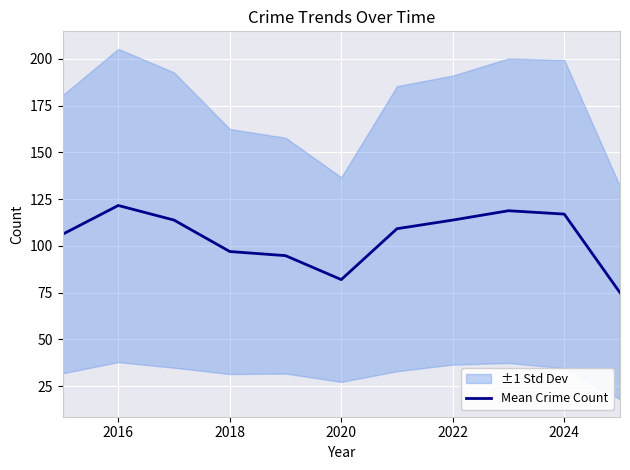

The value of Mean Crime Count at 2018 is 97.0. True or false?

True